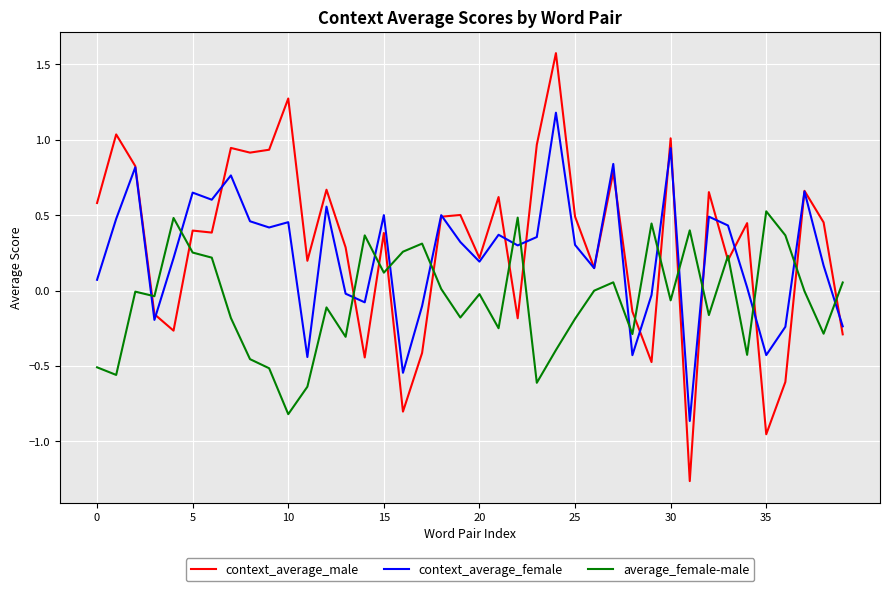

In context_average_male, how many points are higher than both neighbors (excluding endpoints)?

14